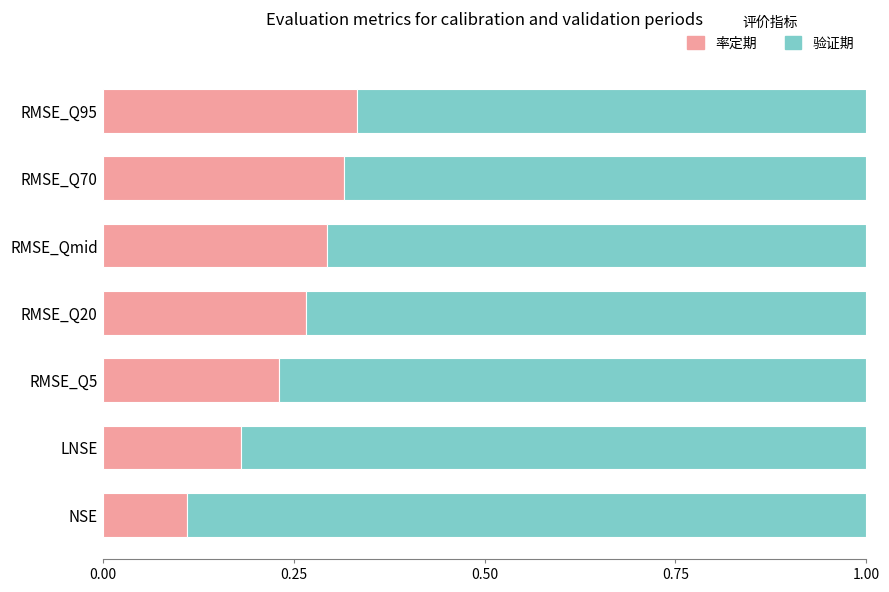

What is the total value across all series at RMSE_Q70?

1.0